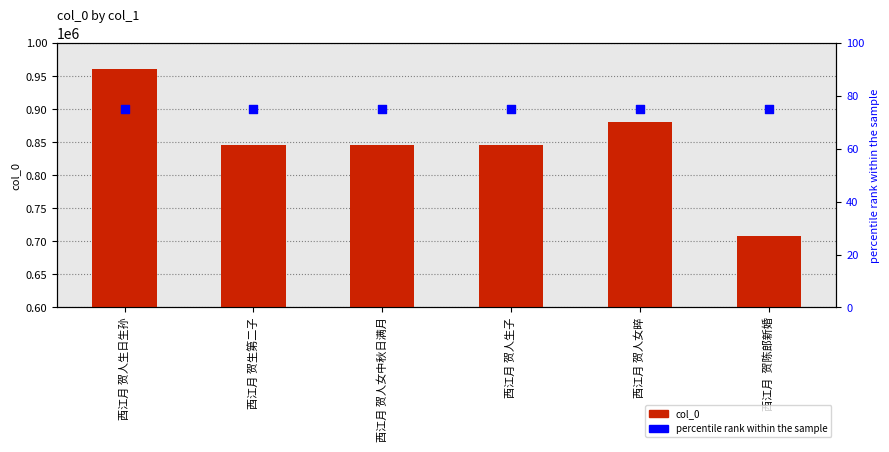

Which series contains the lowest Y value?

percentile rank within the sample